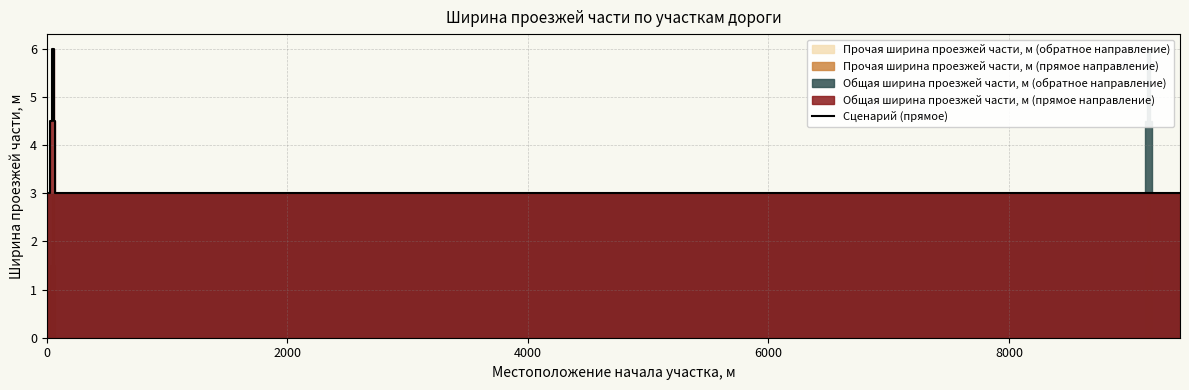

What is the label of the 9th point from the right?

2000